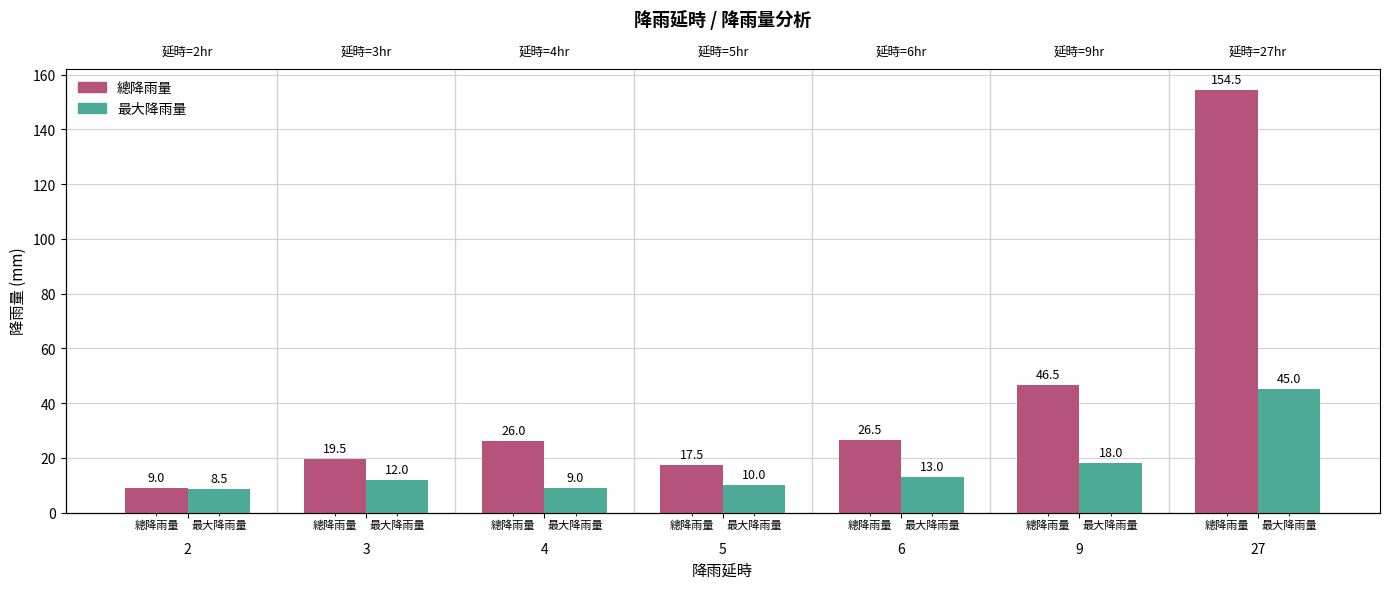

Rank the categories by 最大降雨量 value from lowest to highest.

2, 4, 5, 3, 6, 9, 27